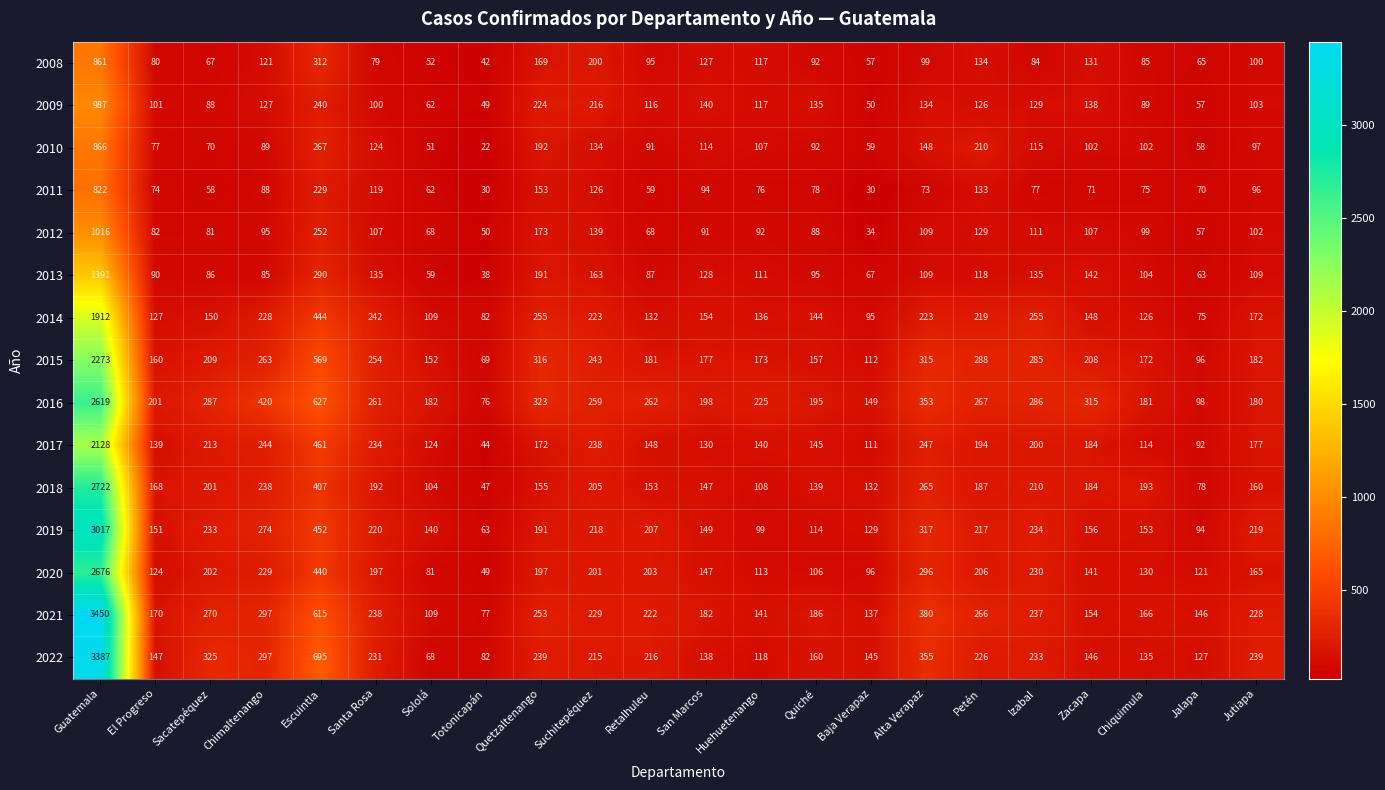

What is the spread (max minus min) of values at Jutiapa?

143